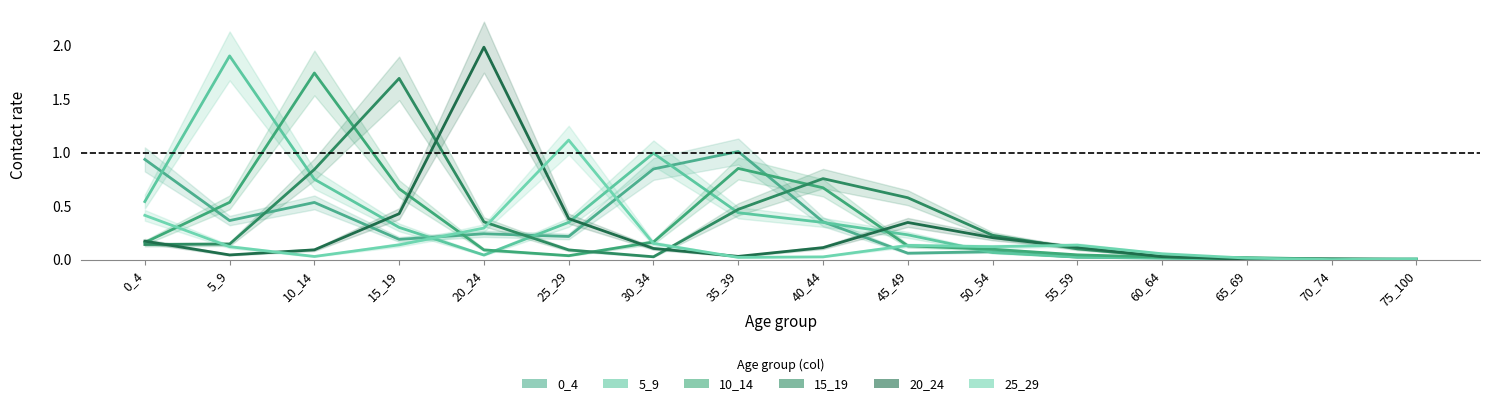

Which series has the largest total across all categories?

5_9